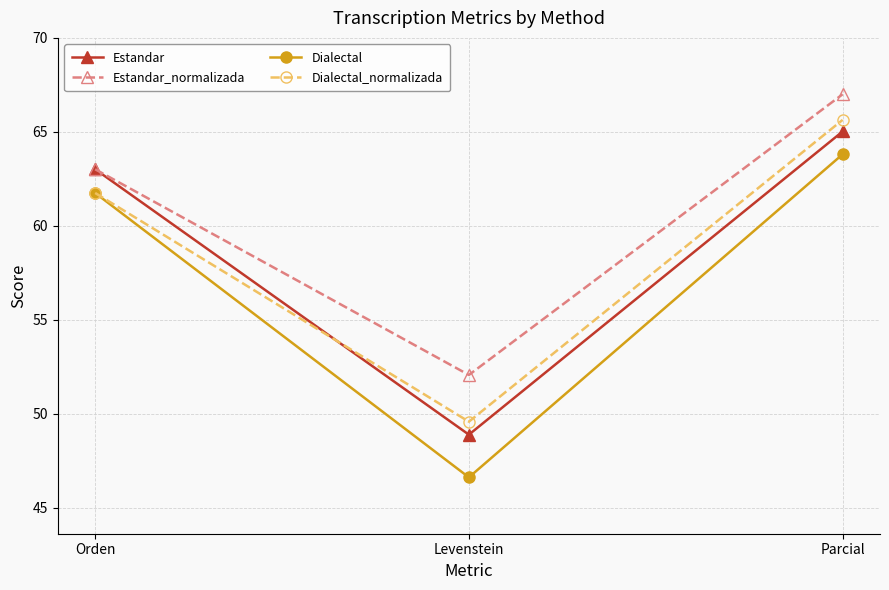

Which series has the widest spread of values?

Dialectal